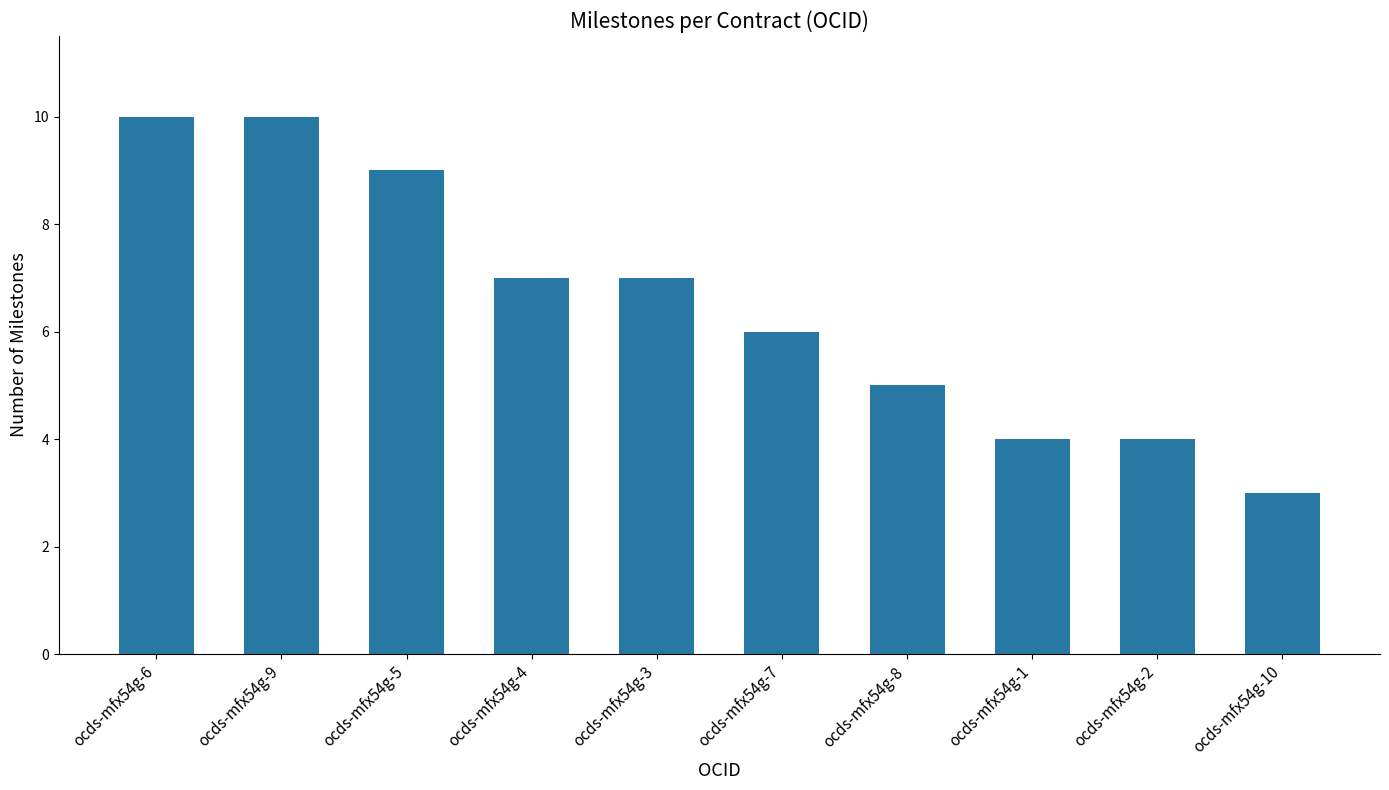

The chart shows a value of 13 at ocds-mfx54g-9. True or false?

False